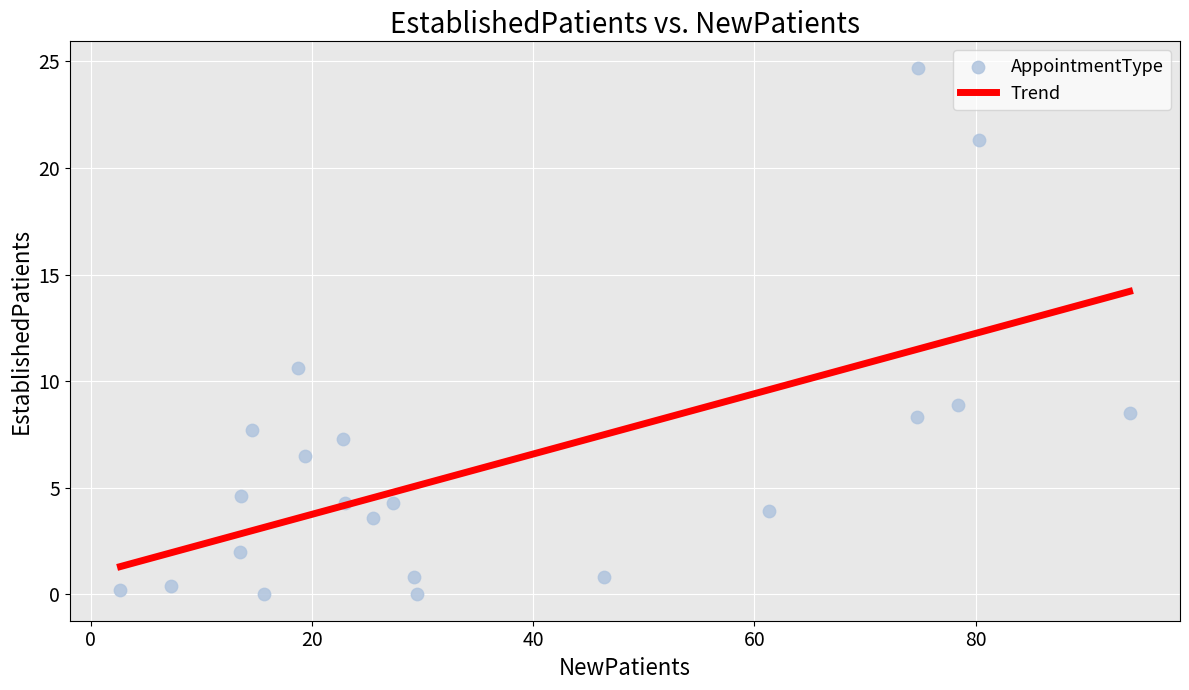

What is the range of X values (max minus min)?

91.2